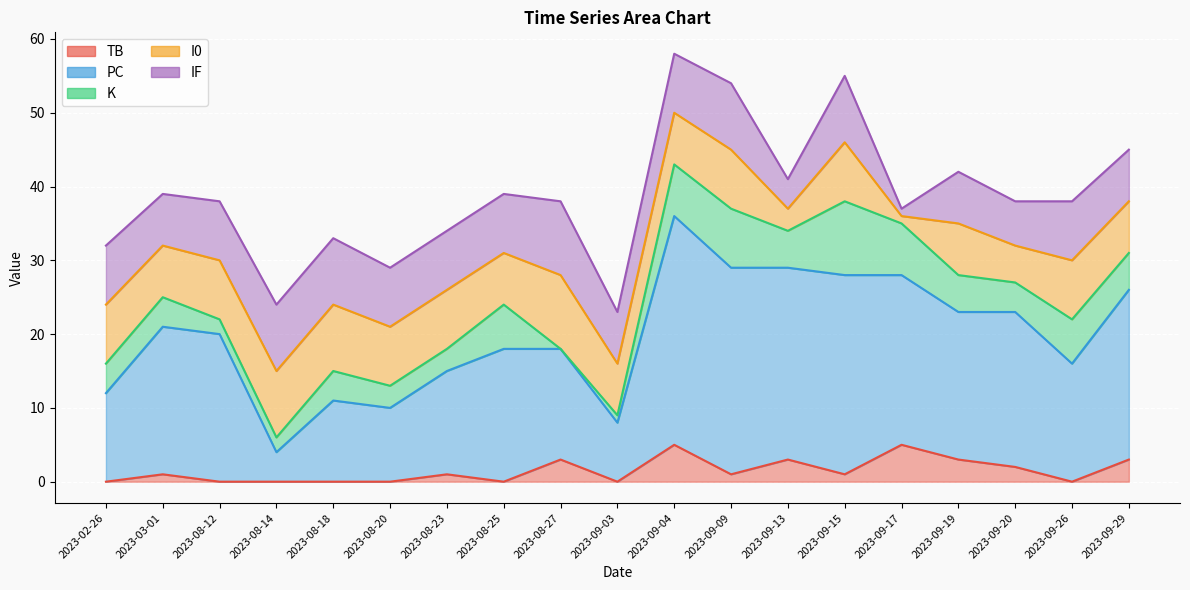

Between which two adjacent categories do TB and I0 first intersect?

2023-09-15 and 2023-09-17